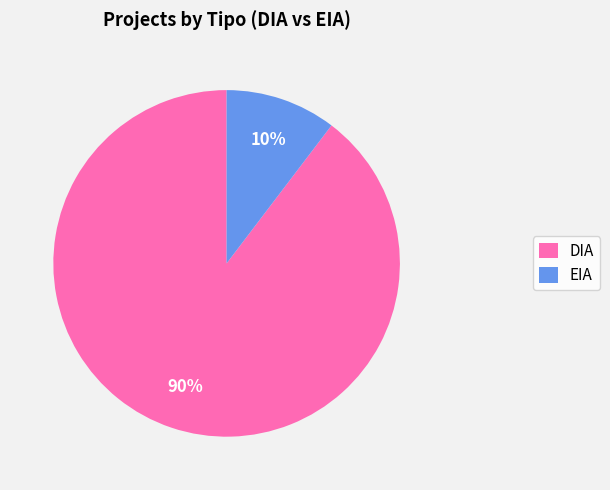

To the nearest percent, what is the combined percentage of DIA and EIA?

100%